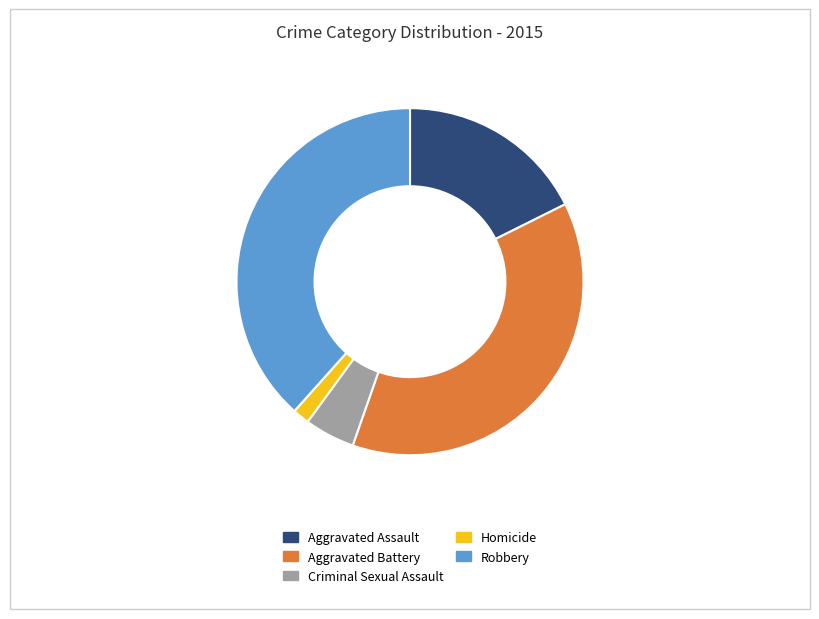

Do Aggravated Battery and Aggravated Assault together represent more than half of the pie?

Yes